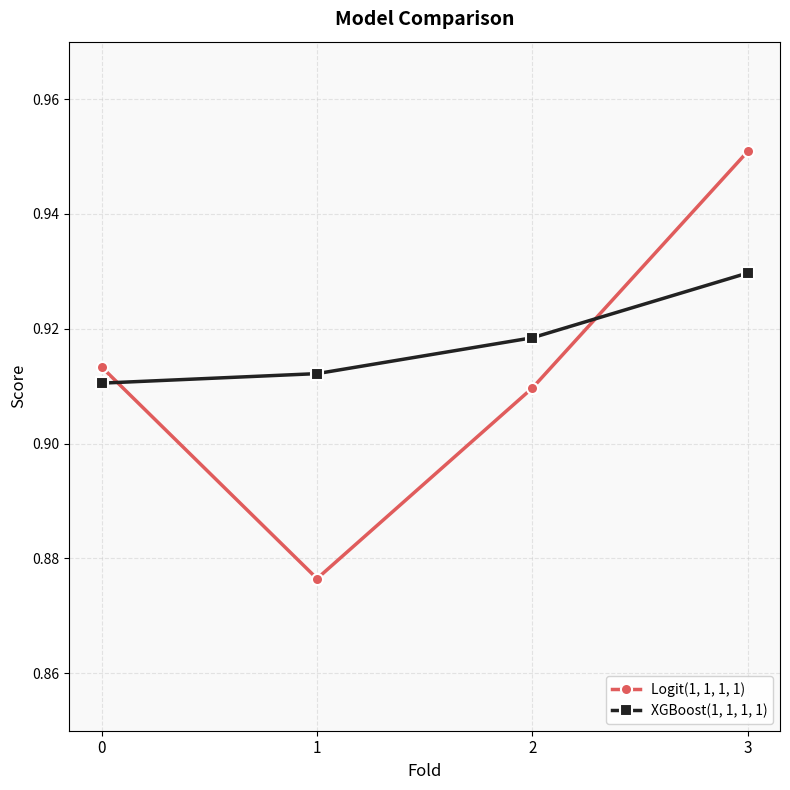

Count the Logit(1, 1, 1, 1) values in the range 0 to 1.

4